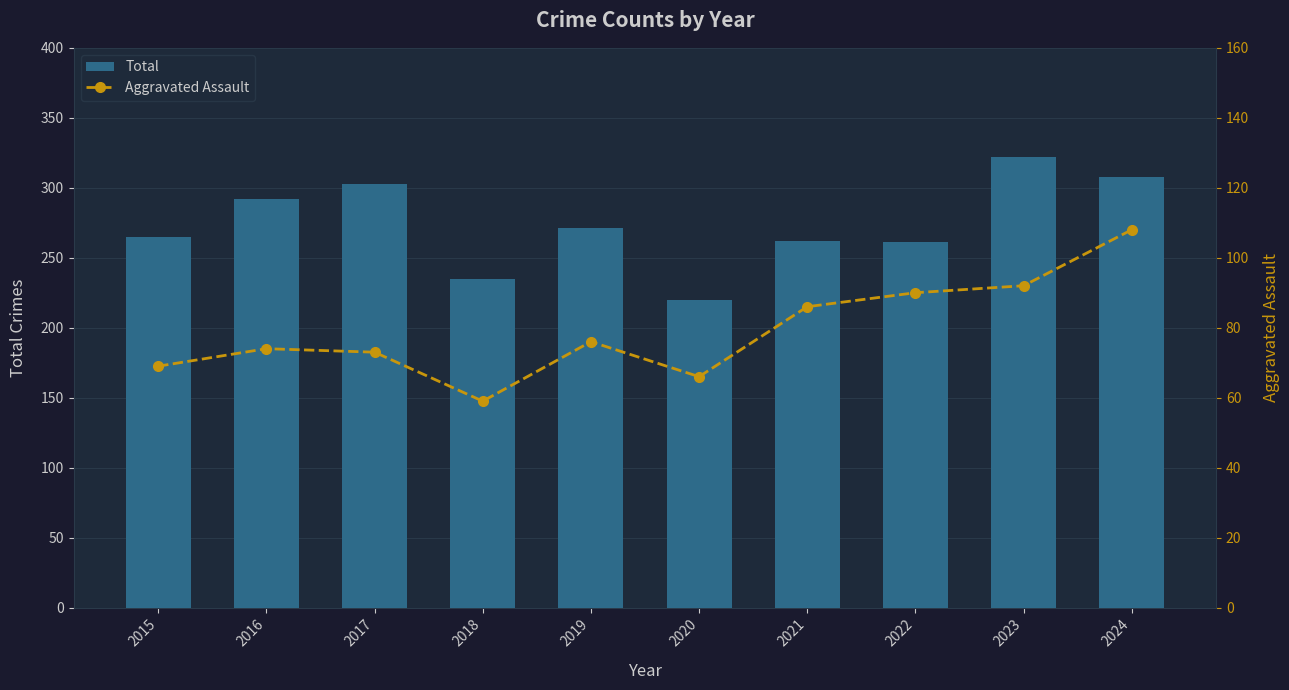

What is the minimum value for Aggravated Assault?

59